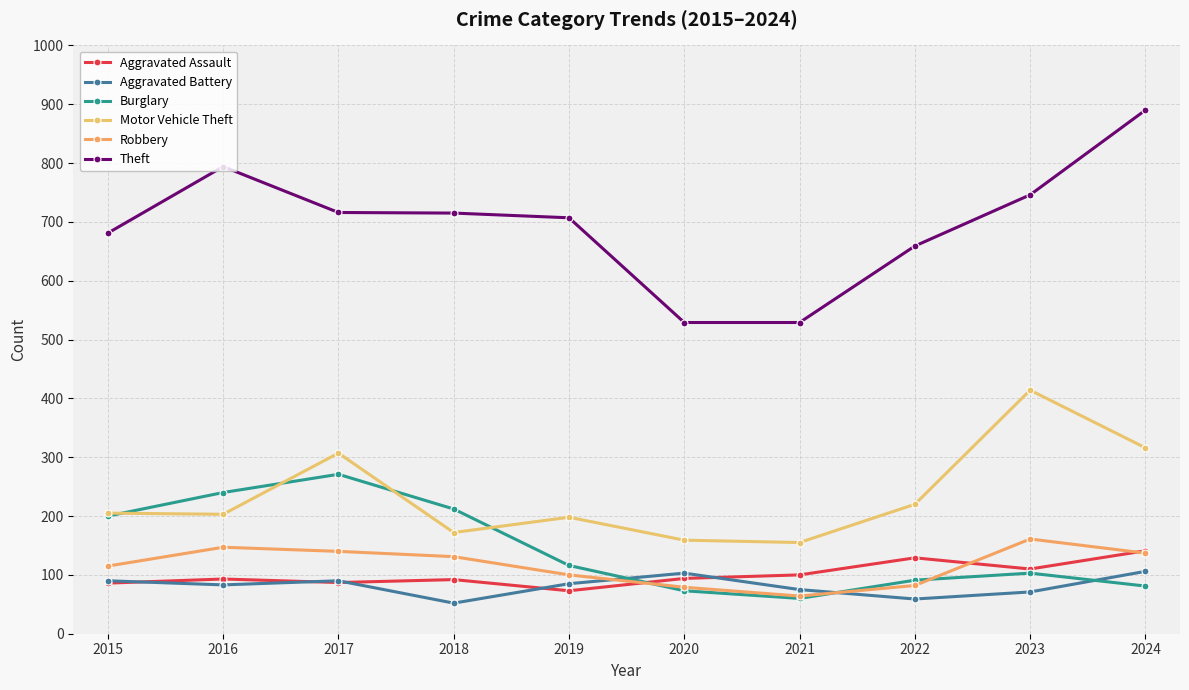

Rank the categories by Motor Vehicle Theft value from highest to lowest.

2023, 2024, 2017, 2022, 2015, 2016, 2019, 2018, 2020, 2021